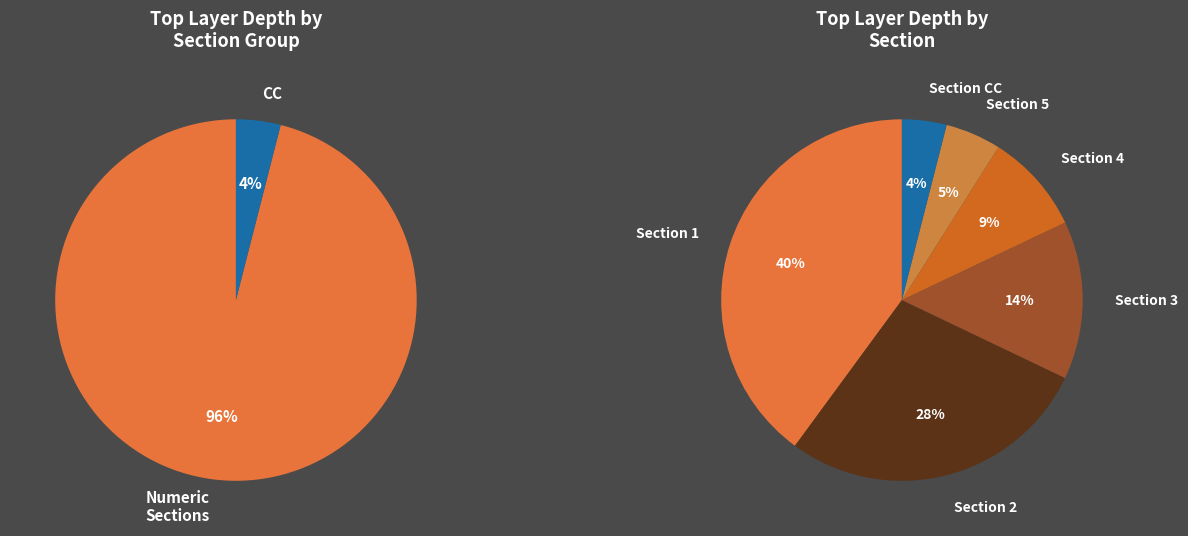

How much of the chart is everything except 5?

95.0%